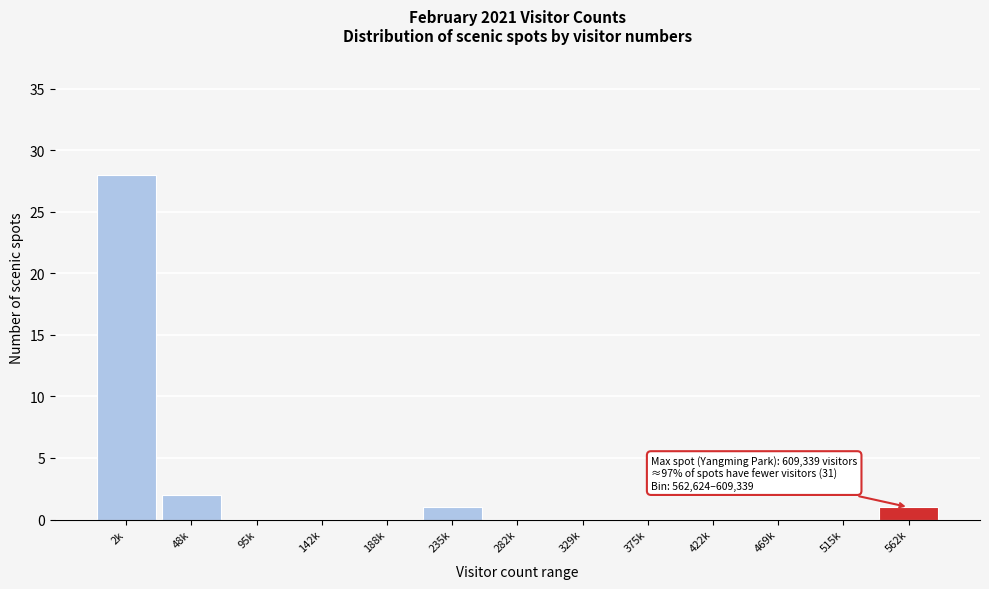

Reading left to right, list all the values displayed in this chart.

2k=28	48k=2	95k=0	142k=0	188k=0	235k=1	282k=0	329k=0	375k=0	422k=0	469k=0	515k=0	562k=1